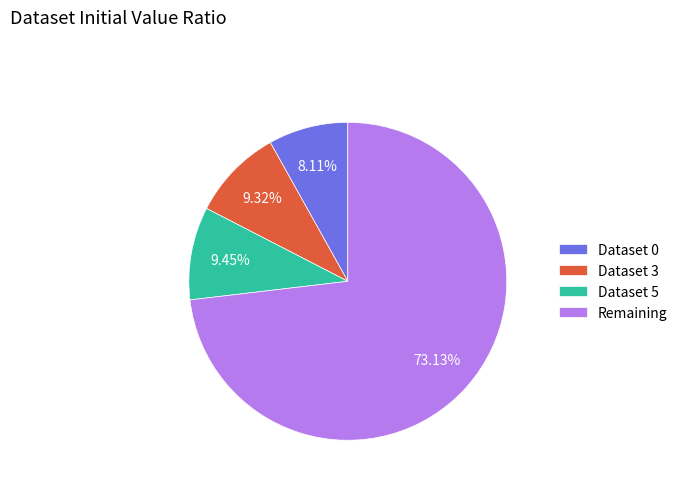

Which category has the biggest portion of the pie?

Remaining